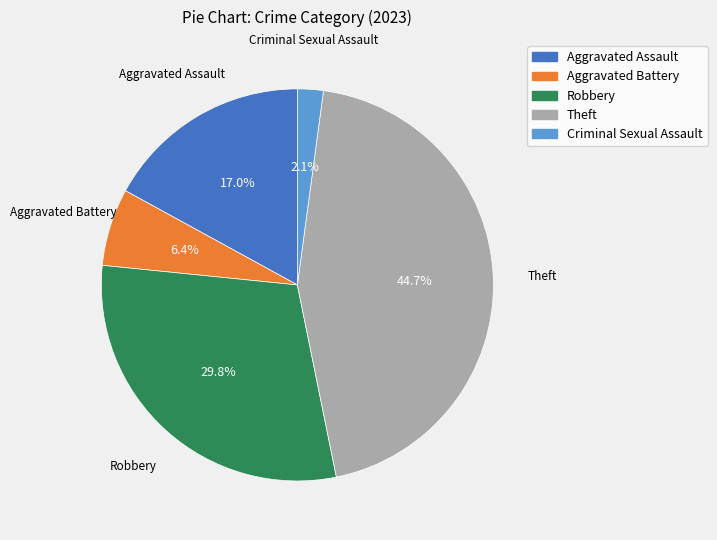

To the nearest percent, what is the difference between the largest and smallest slice percentages?

43%